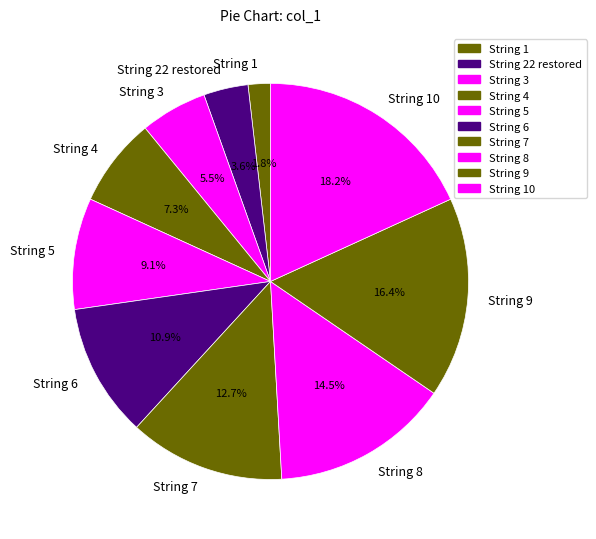

The String 7 slice represents 13% of the pie. True or false?

True